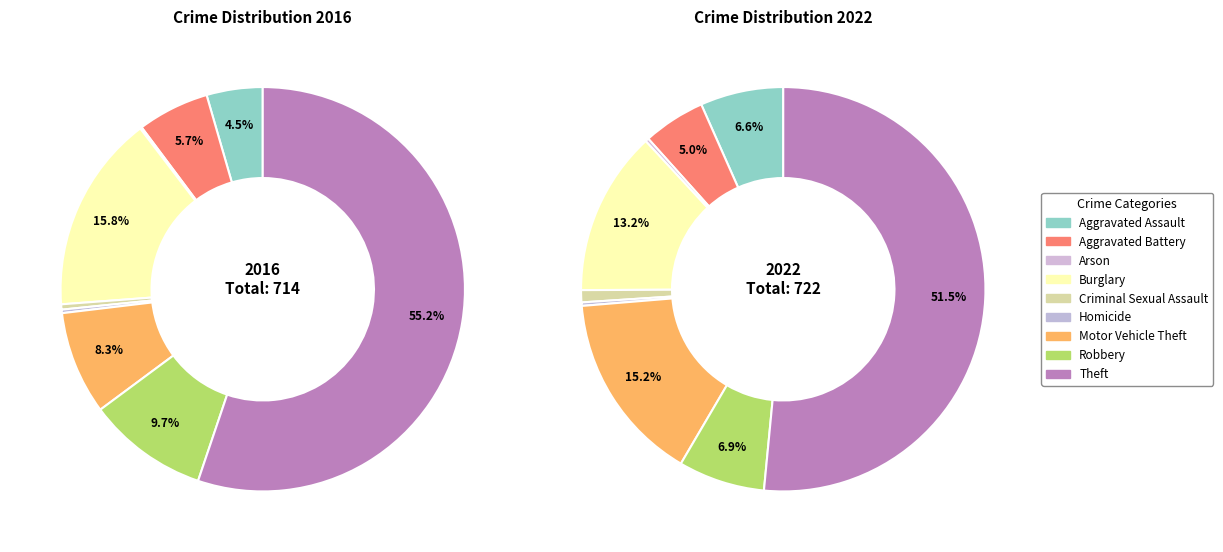

How many segments does this pie chart have?

9